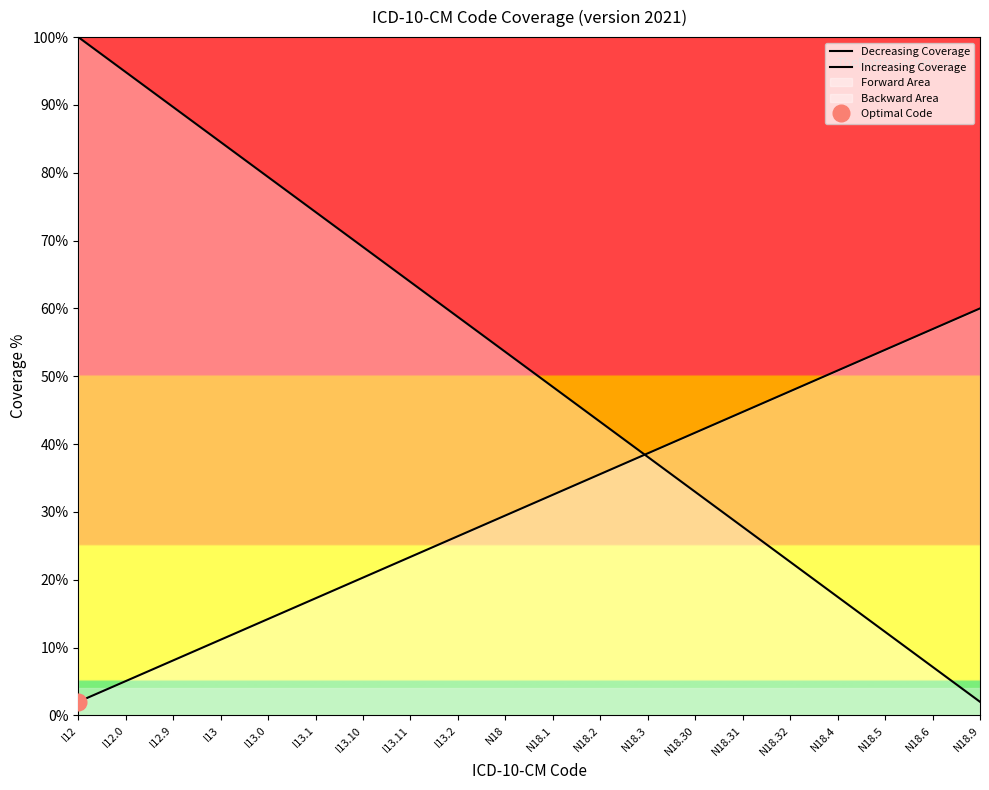

Is this an area chart (filled region under the line)?

No